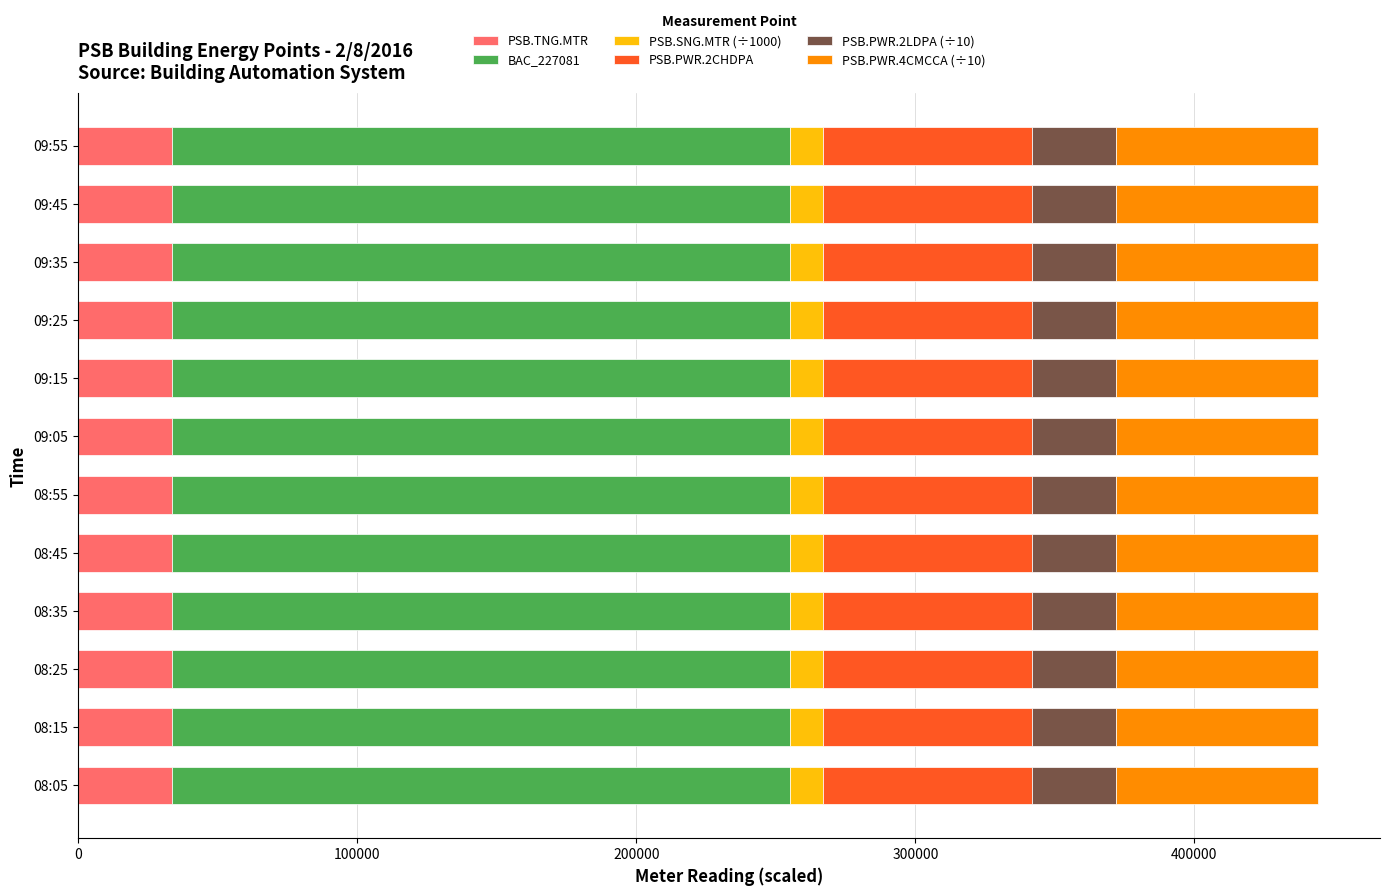

What is the total value across all series at 08:25?

444266.7